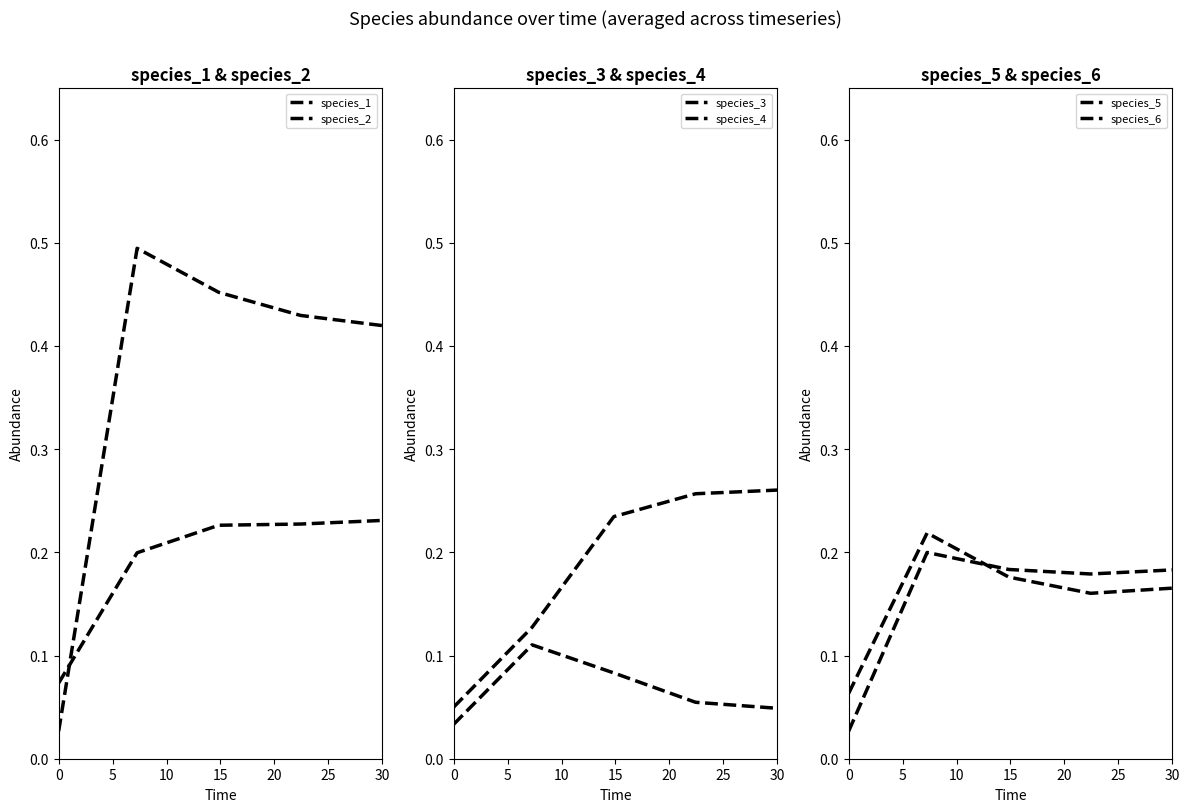

After their last crossing, which series has the higher values: species_3 or species_1?

species_3